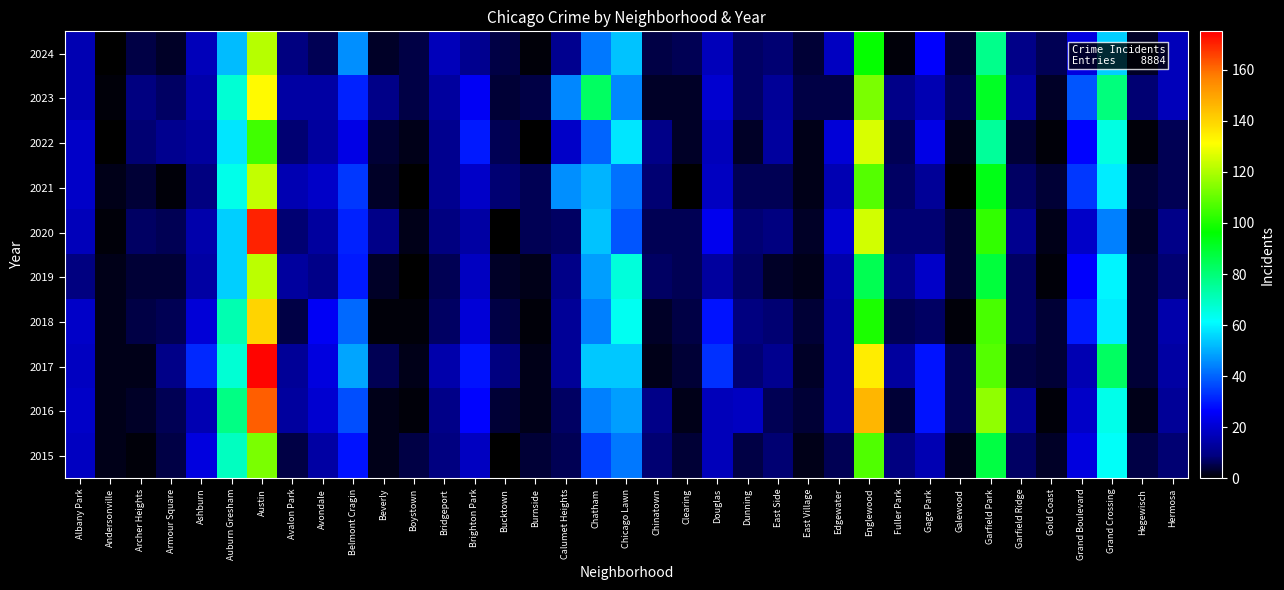

At which label is 2016 closest to 81?

Auburn Gresham